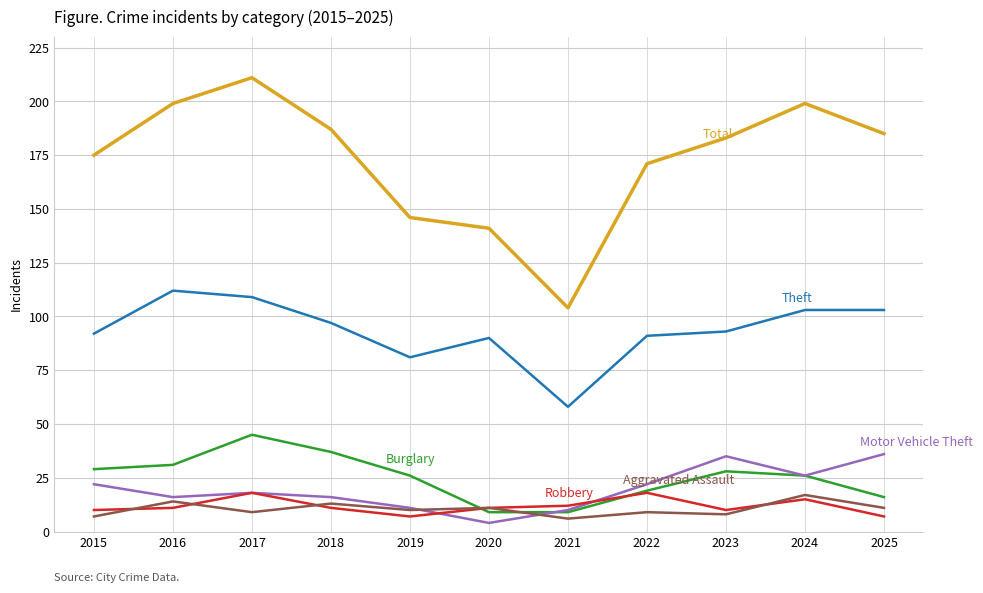

What is the total value across all series at 2021?

199